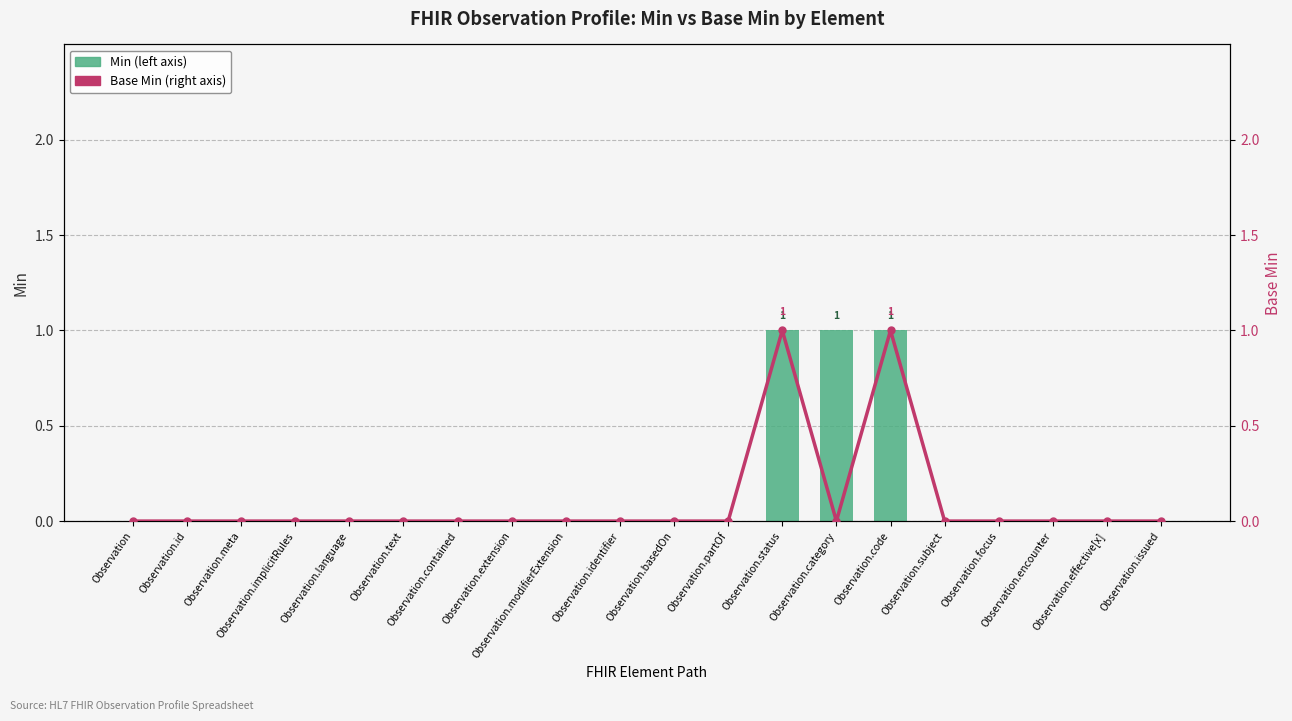

What position from the right is Observation.id?

19